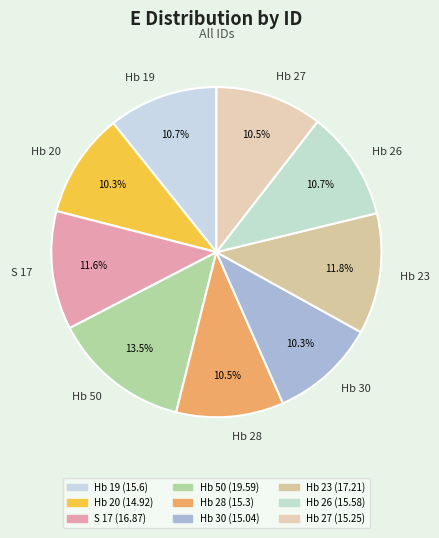

How many segments does this pie chart have?

9